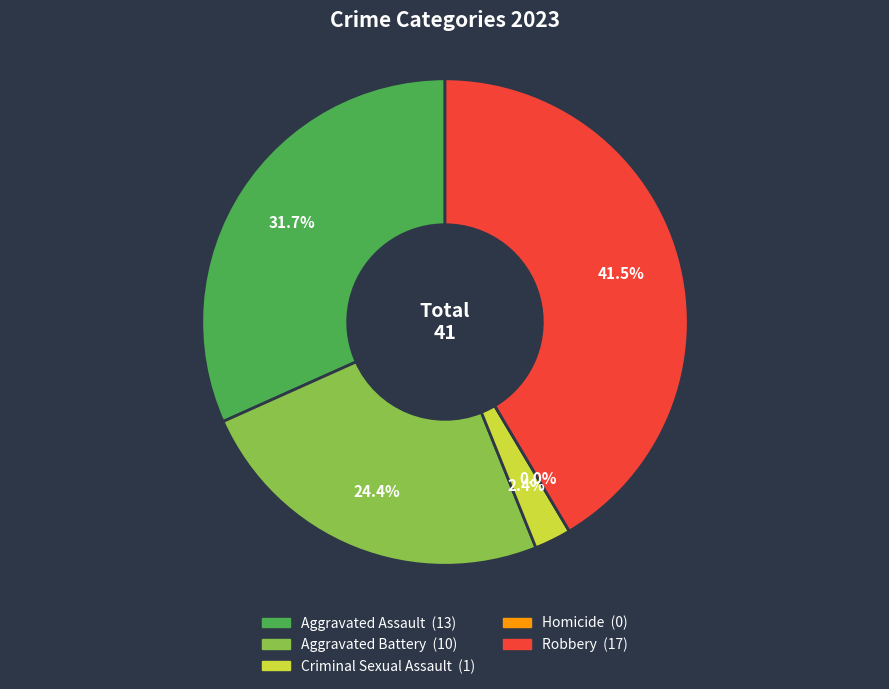

Is there any slice that represents more than half of the pie?

No